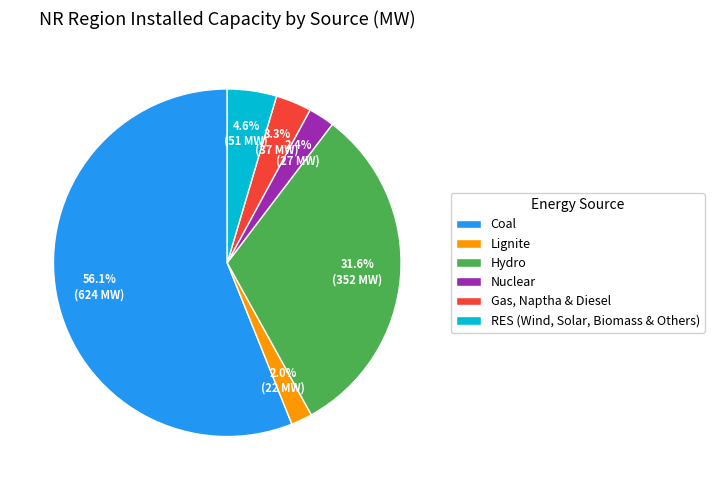

To the nearest percent, what percentage of the pie is Gas, Naptha & Diesel?

3%